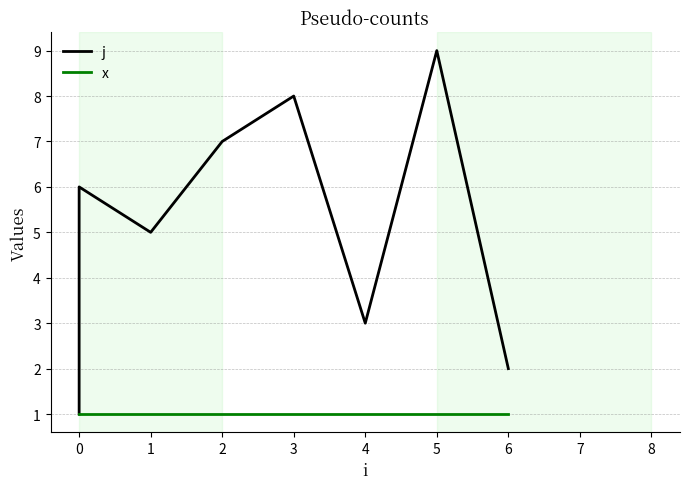

The value of x at 0 is 2. True or false?

False